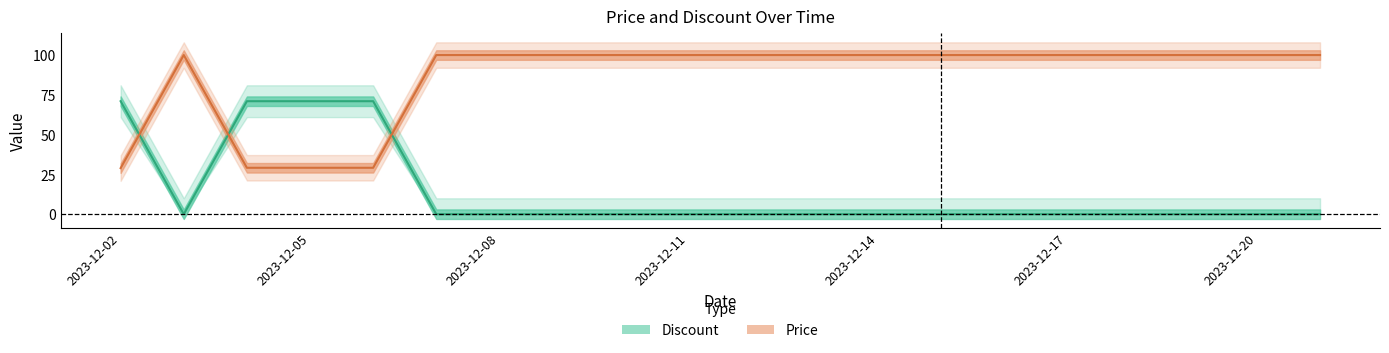

Reading left to right, what are all the values shown in this chart?

Discount: 71.0	0.0	71.0	71.0	71.0	0.0	0.0	0.0	0.0	0.0	0.0	0.0	0.0	0.0	0.0	0.0	0.0	0.0	0.0	0.0
Price: 29.0	100.0	29.2	29.2	29.2	100.0	100.0	100.0	100.0	100.0	100.0	100.0	100.0	100.0	100.0	100.0	100.0	100.0	100.0	100.0